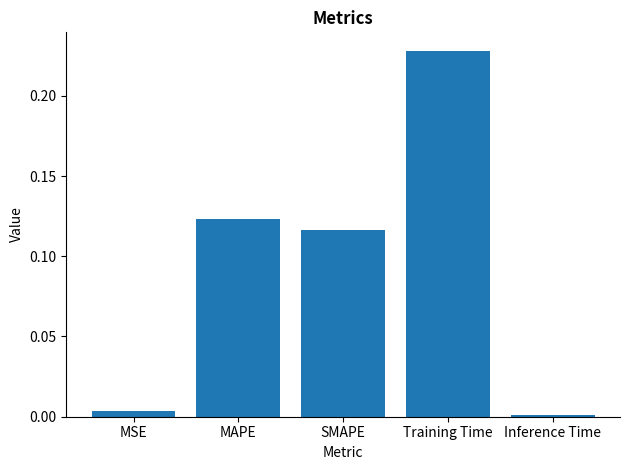

What is the label of the 1st bar from the left?

MSE